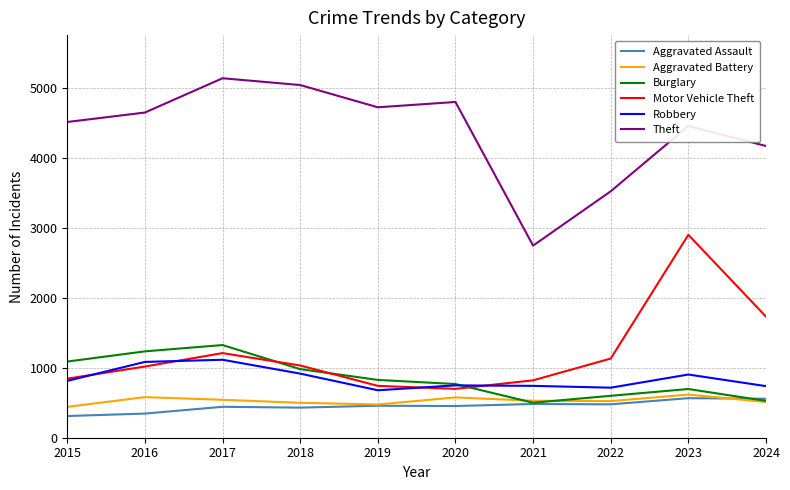

Read the Burglary value at 2016.

1234